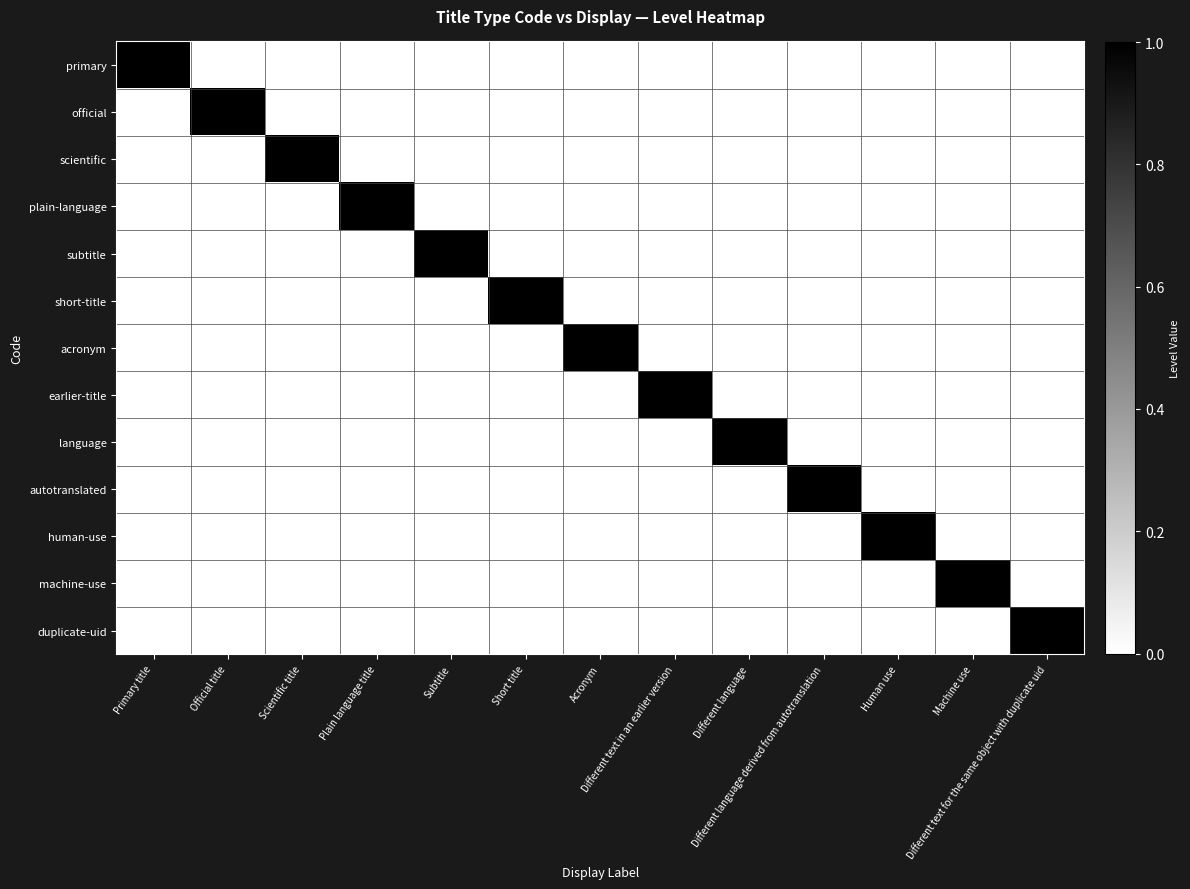

Is the value of language at Primary title greater than the value of primary at Acronym?

No